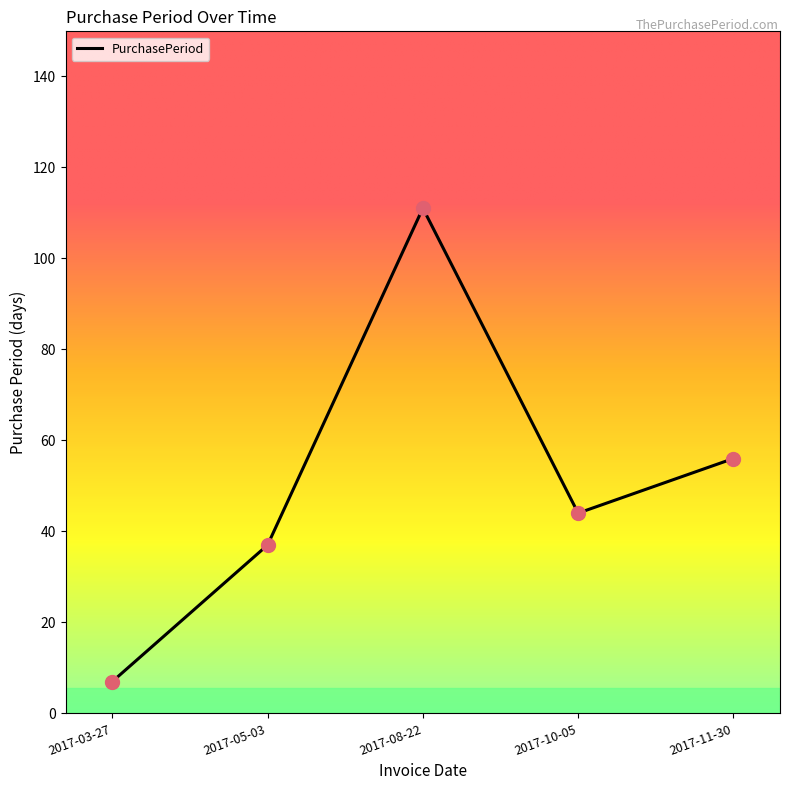

What is the change in value from 2017-08-22 to 2017-10-05?

-67